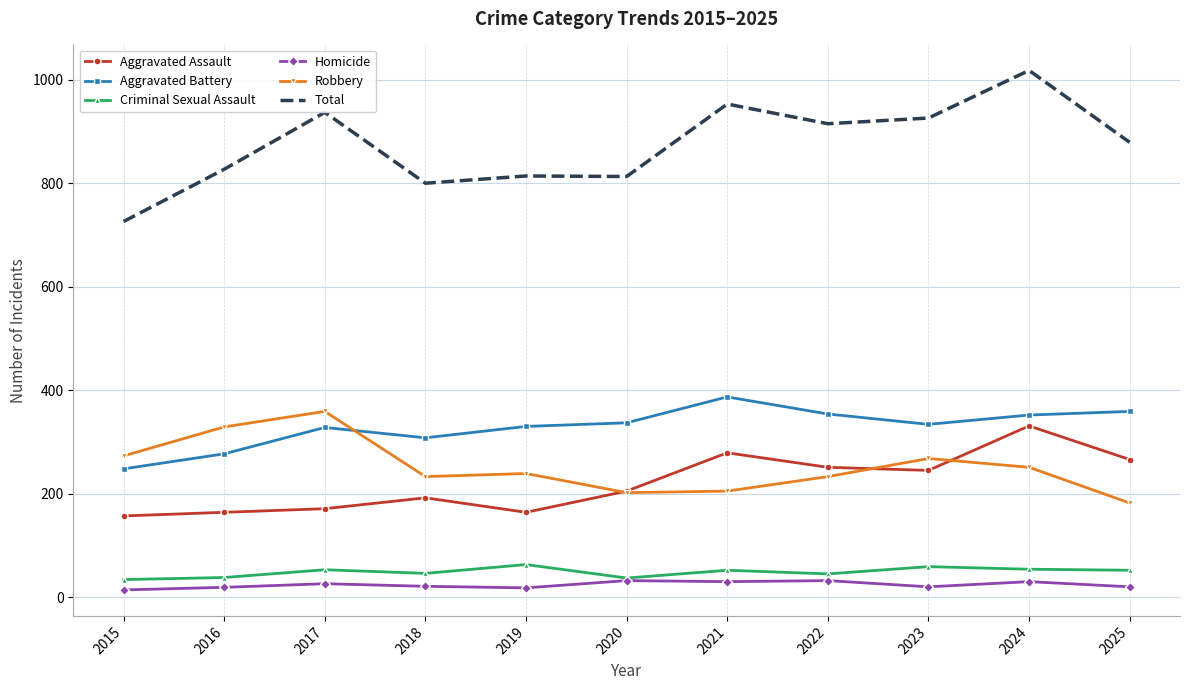

True or false: Criminal Sexual Assault and Total cross at least once.

False